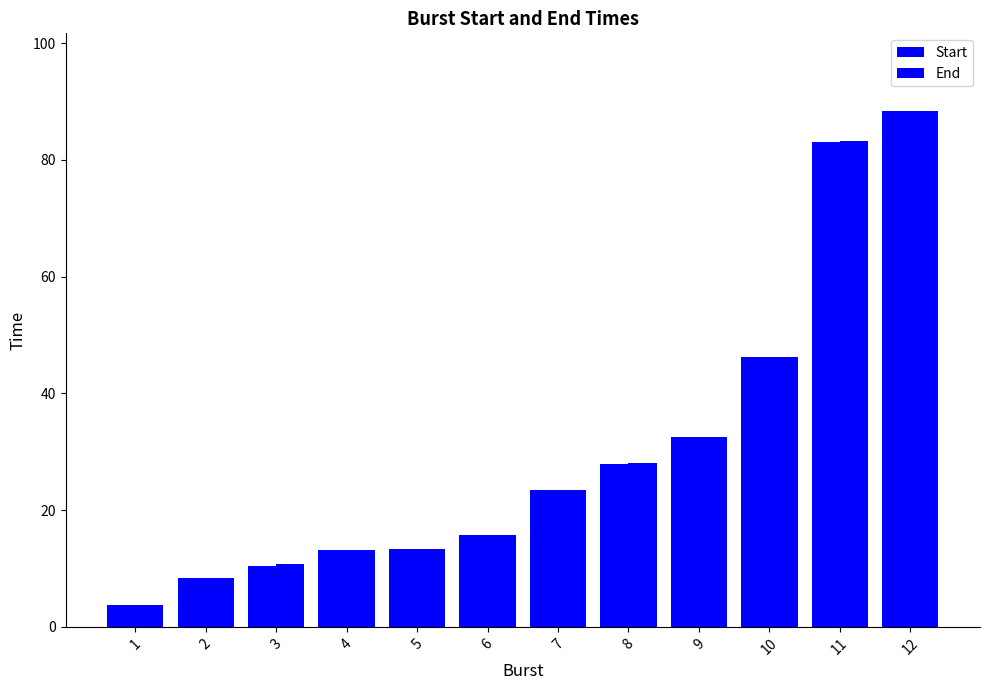

How many data points does each series have?

12